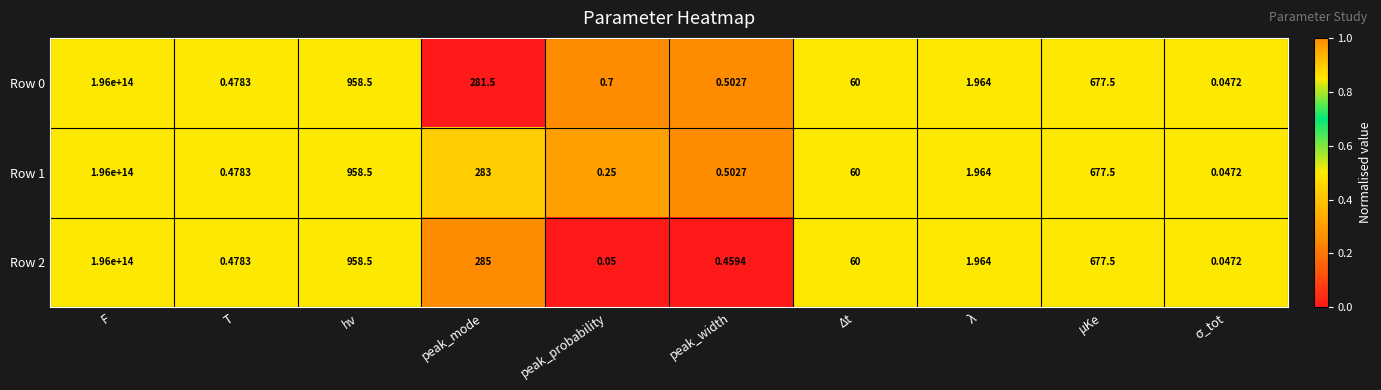

Is the value of Row 0 at F greater than the value of Row 1 at μKe?

Yes